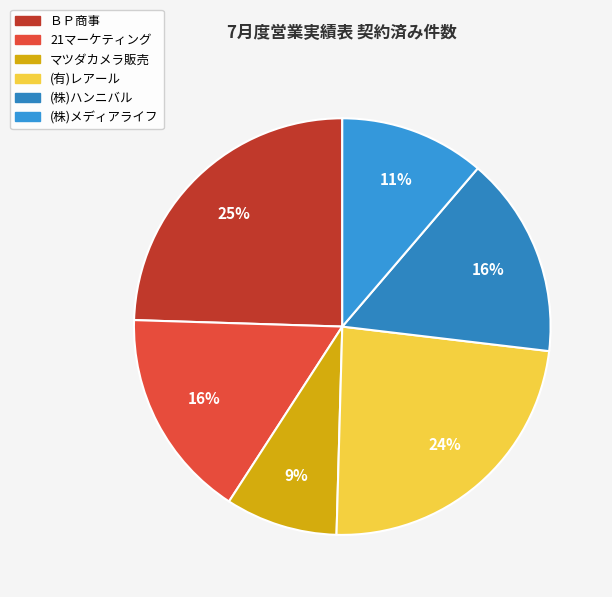

Is the sum of (株)ハンニバル and 21マーケティング greater than half?

No